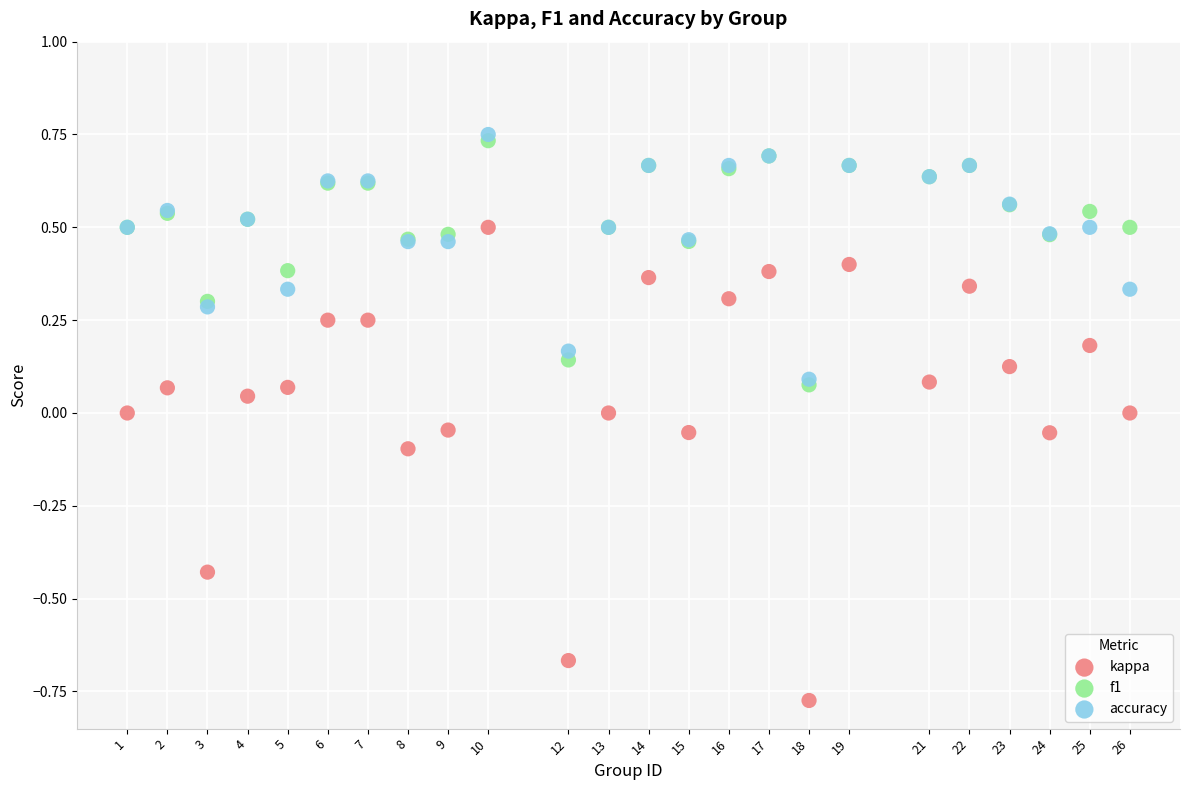

Which series contains the highest Y value?

accuracy